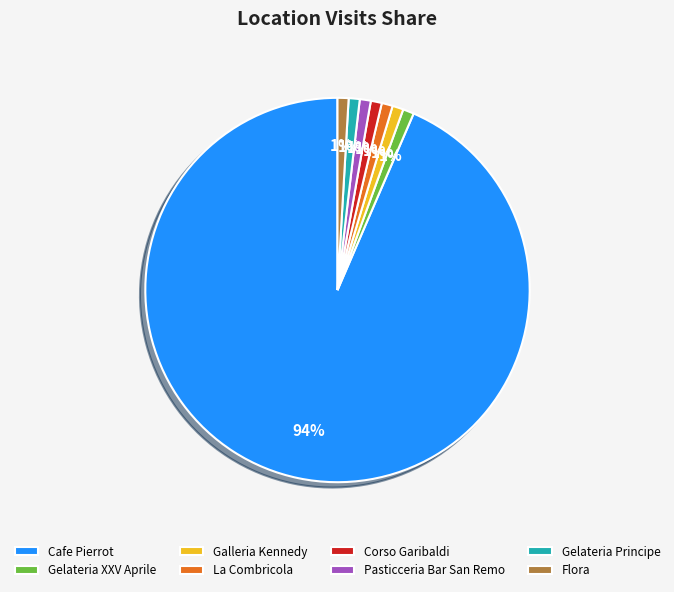

Does any single category account for the majority?

Yes